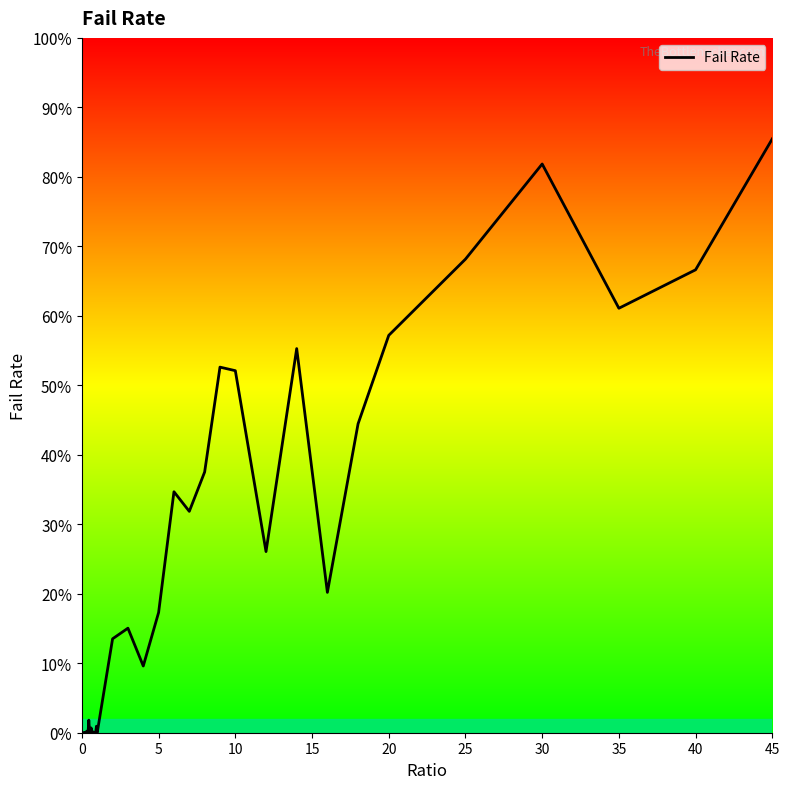

What is the difference between the maximum and minimum values?

85.5